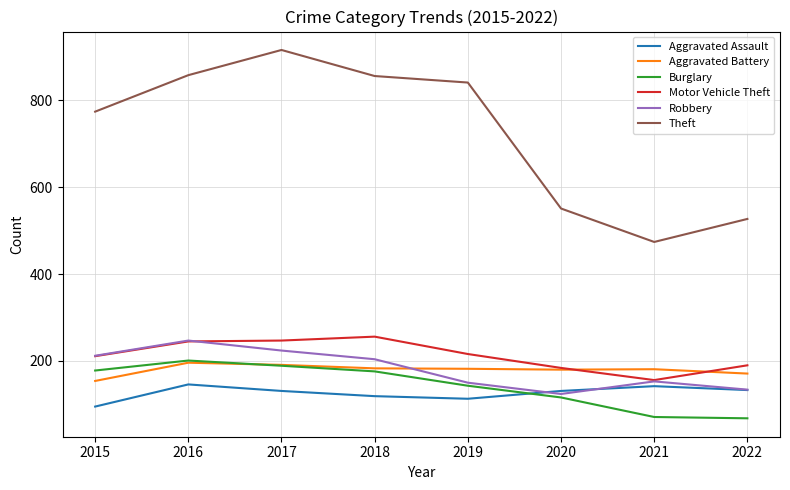

What are all the series names shown in the legend?

Aggravated Assault, Aggravated Battery, Burglary, Motor Vehicle Theft, Robbery, Theft